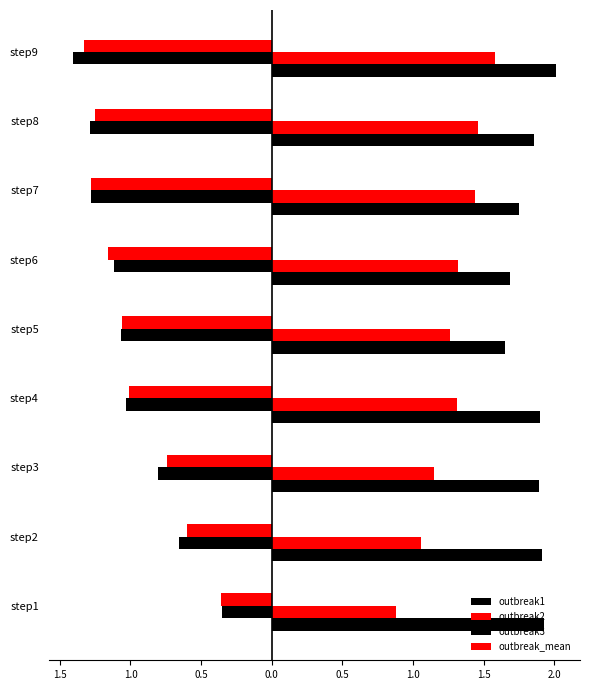

What is the value of the outbreak_mean bar at the 4th from the left?

1.3